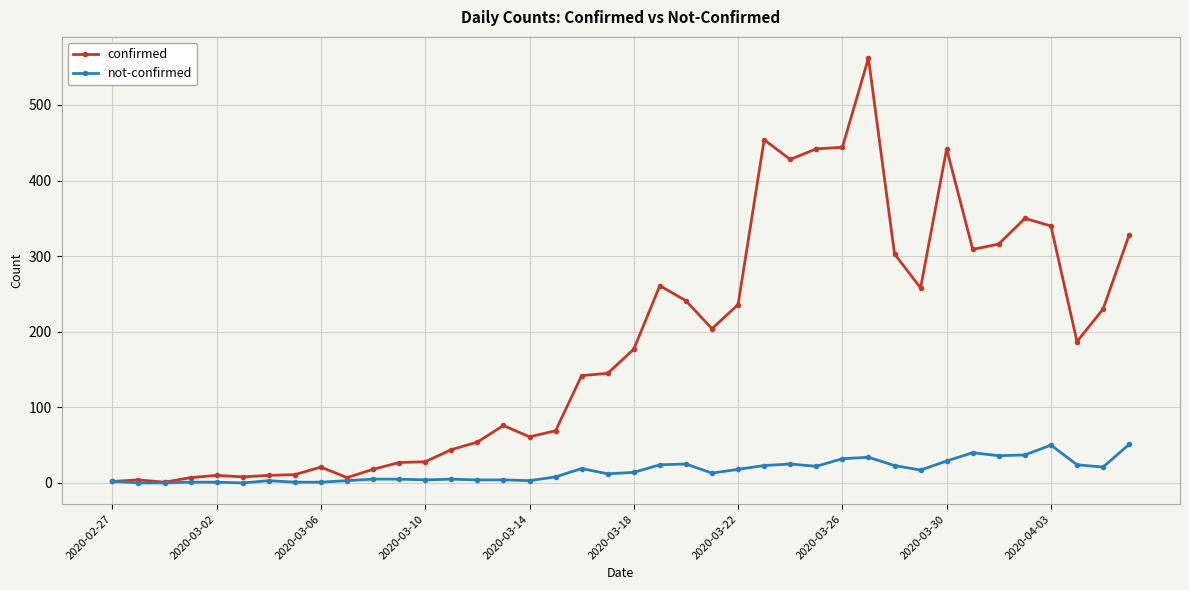

What is the difference between the second highest and second lowest values in the not-confirmed series?

50